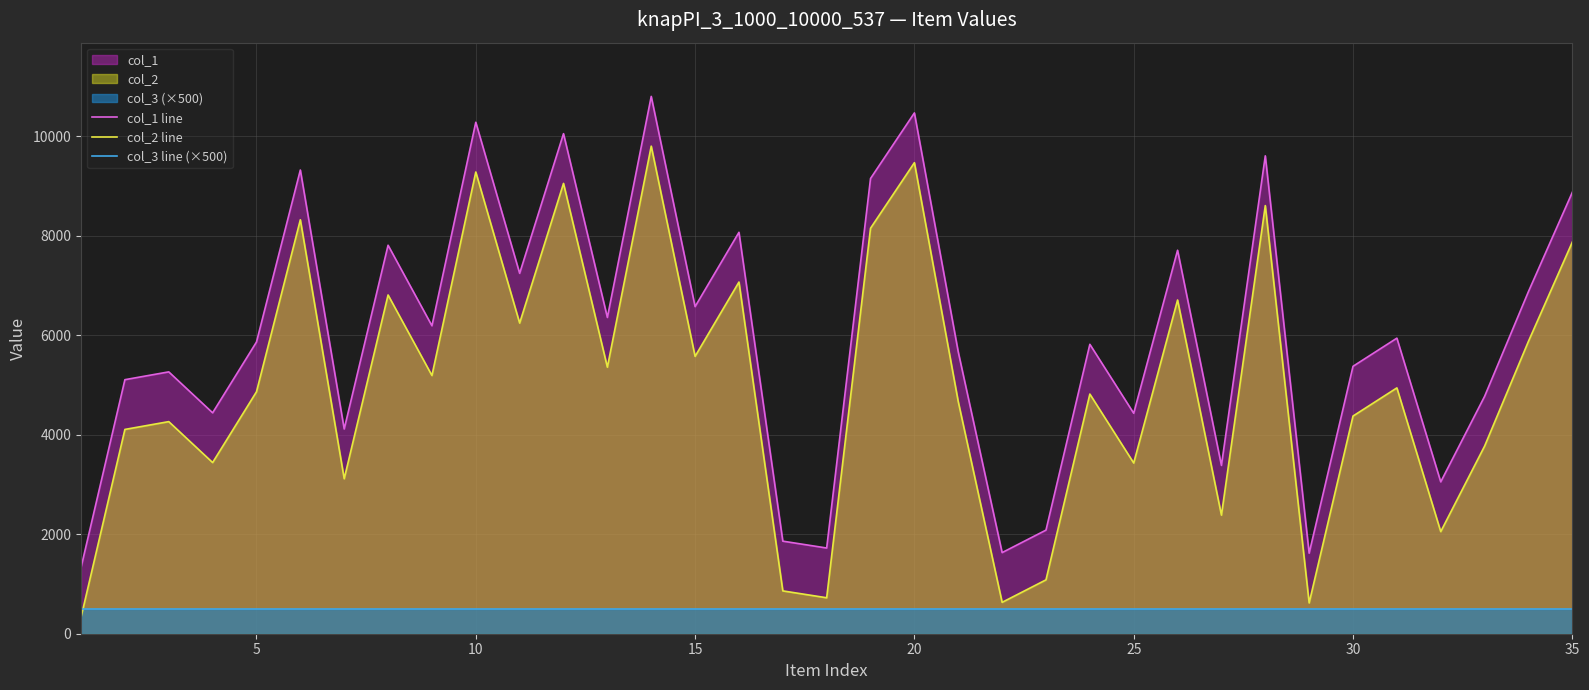

What is the maximum value shown in the chart?

10802